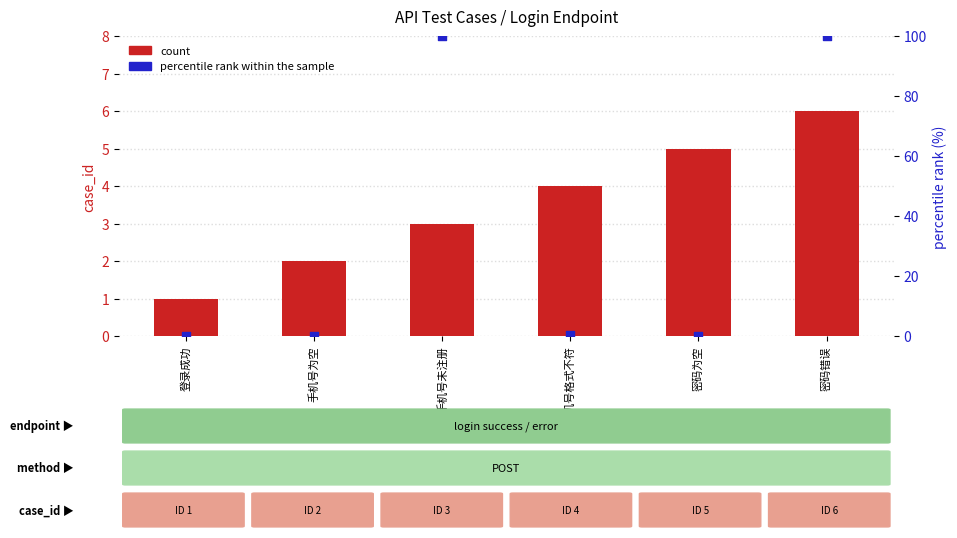

Which series reaches the maximum Y coordinate?

percentile rank within the sample